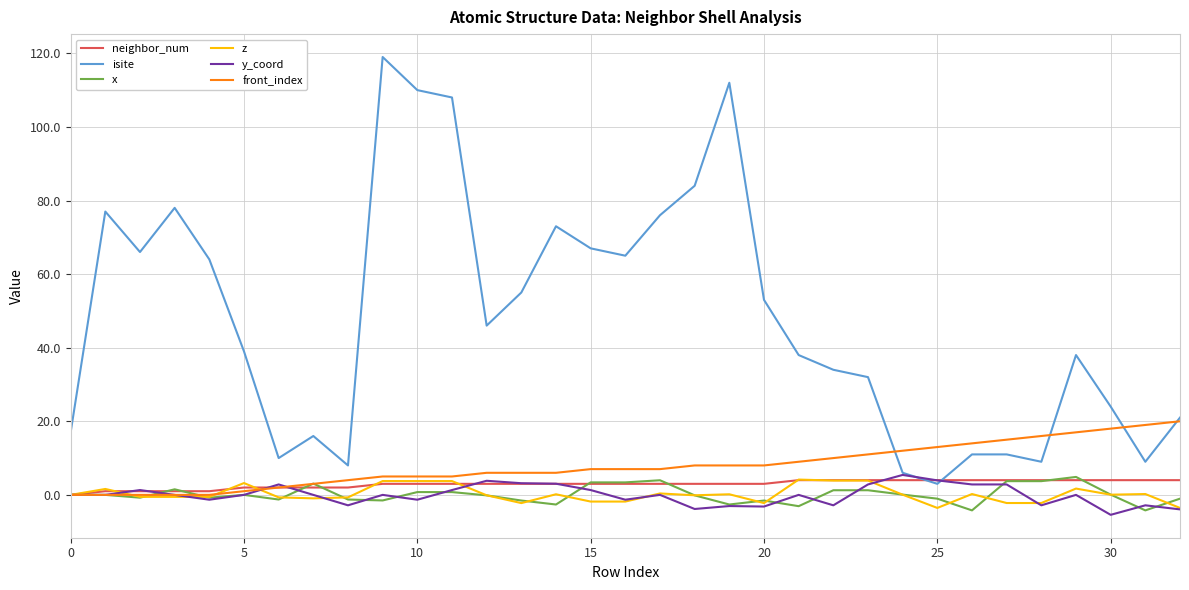

Which series has the largest total across all categories?

isite